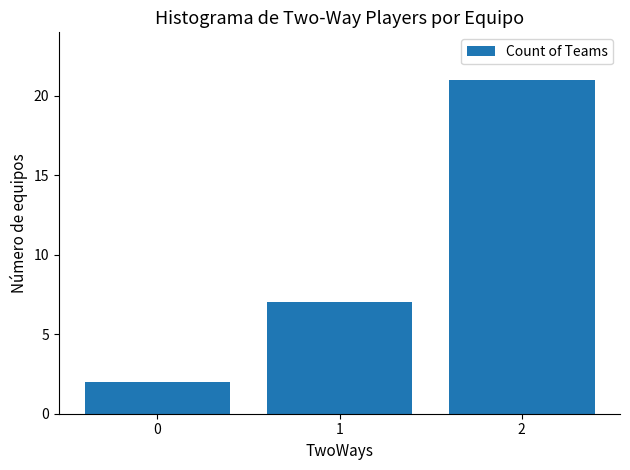

Reading left to right, extract all data points from this chart.

2	7	21